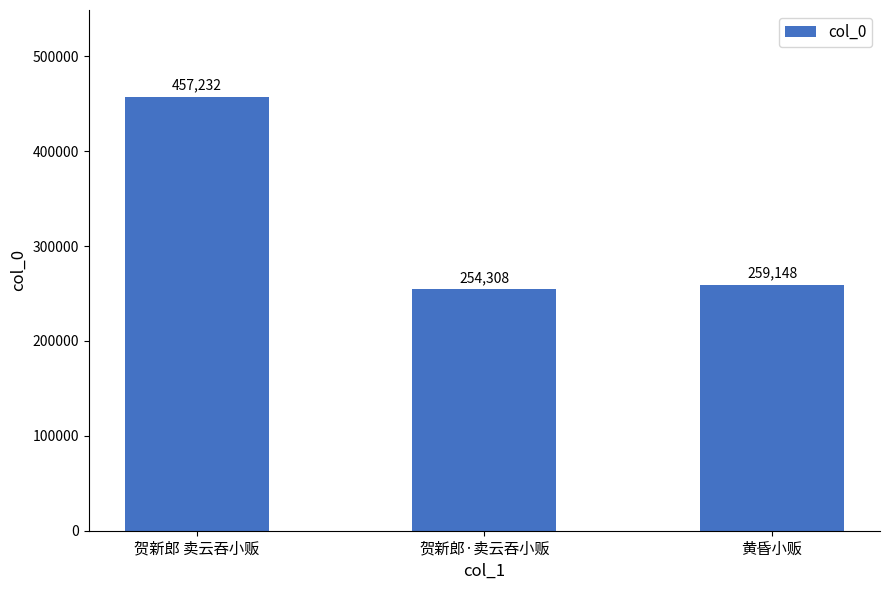

Rank the categories by value from highest to lowest.

贺新郎 卖云吞小贩, 黄昏小贩, 贺新郎·卖云吞小贩